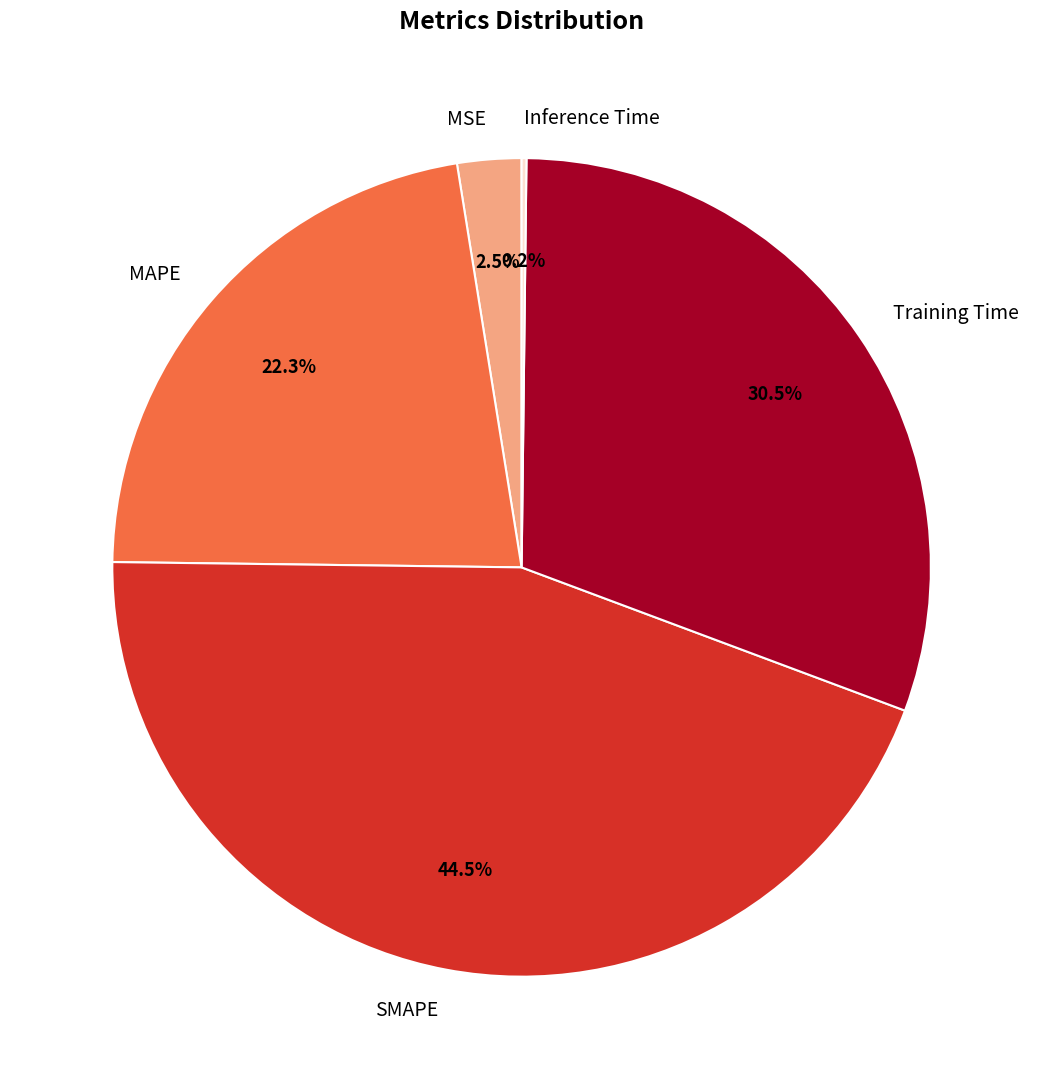

The Training Time slice represents 21% of the pie. True or false?

False